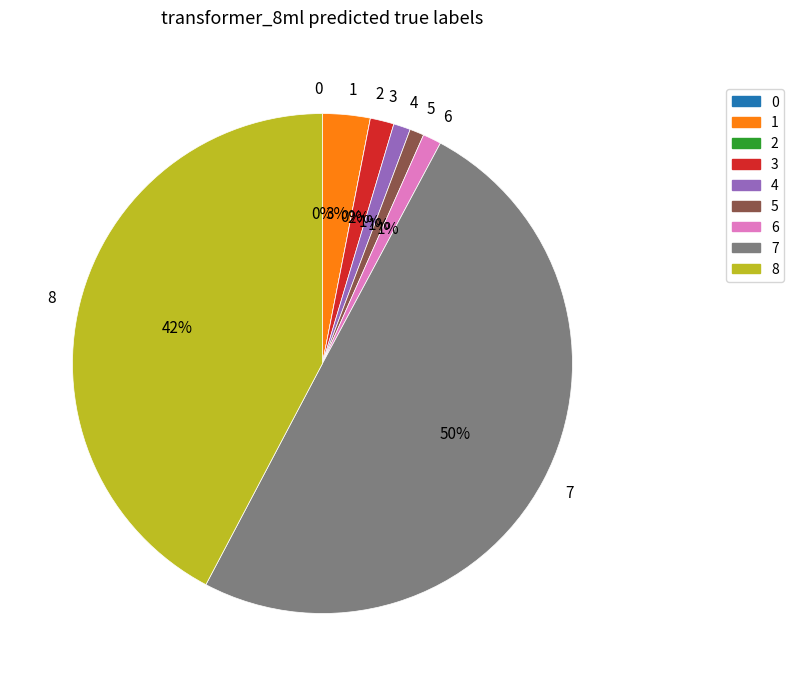

To the nearest percent, what is the average slice percentage?

11%